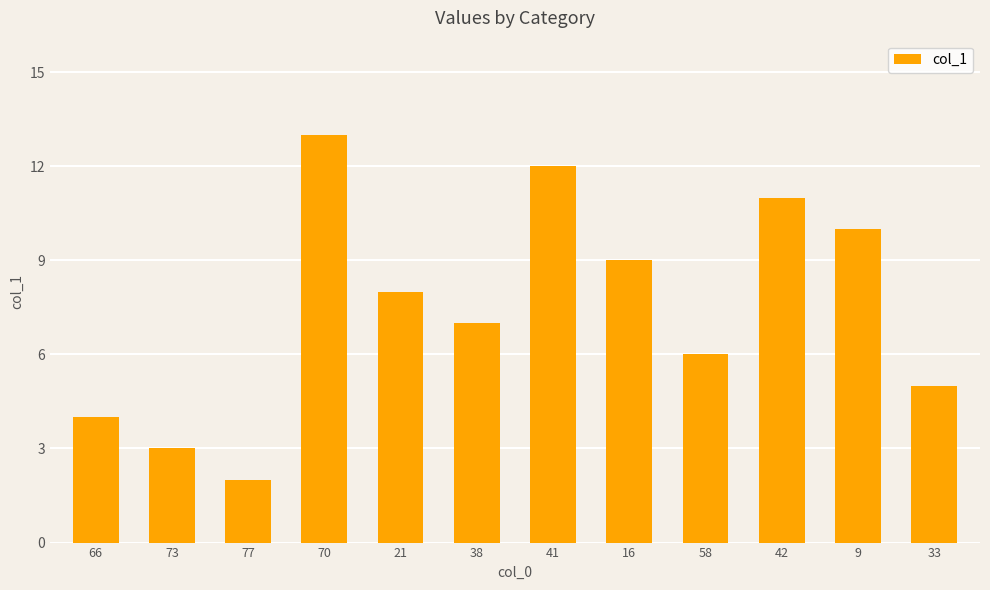

The value at 77 is 2. True or false?

True